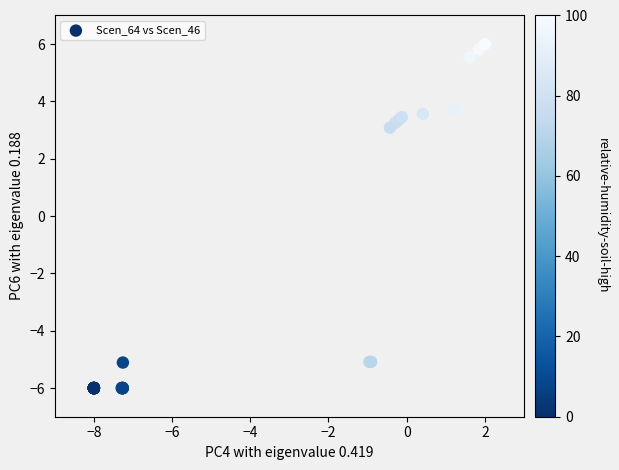

What Y value in the scatter plot is closest to 0?

3.1